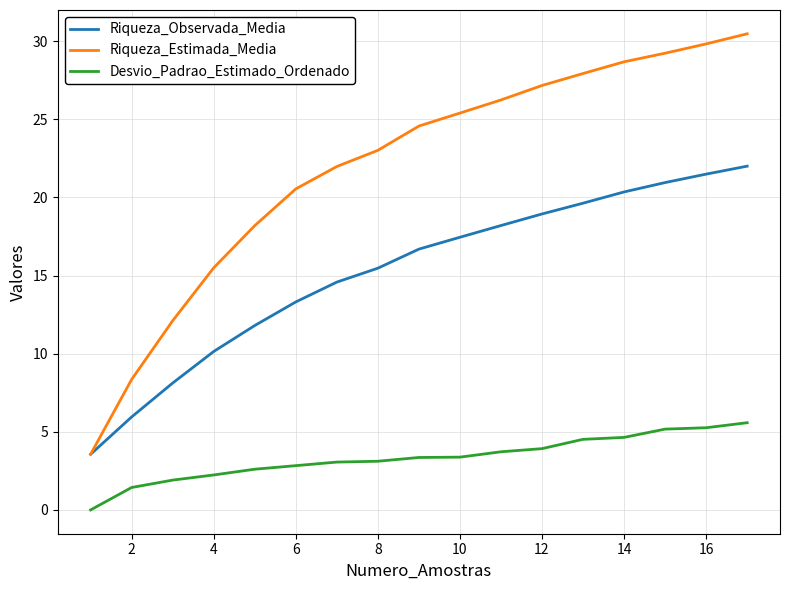

Which series has the widest spread of values?

Riqueza_Estimada_Media